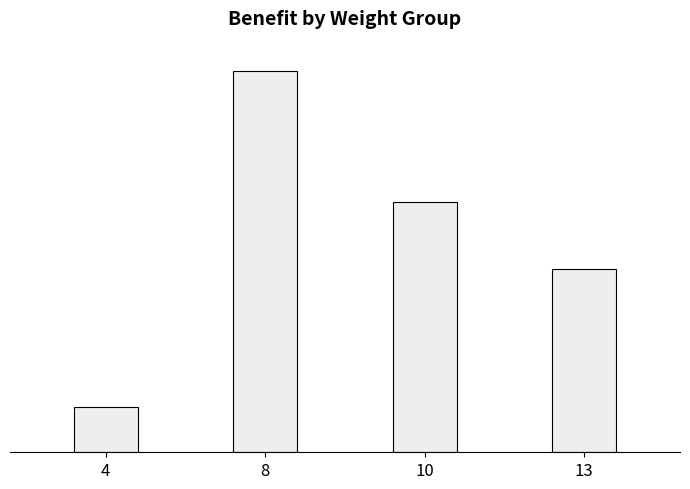

What is the change in value from 8 to 13?

-53